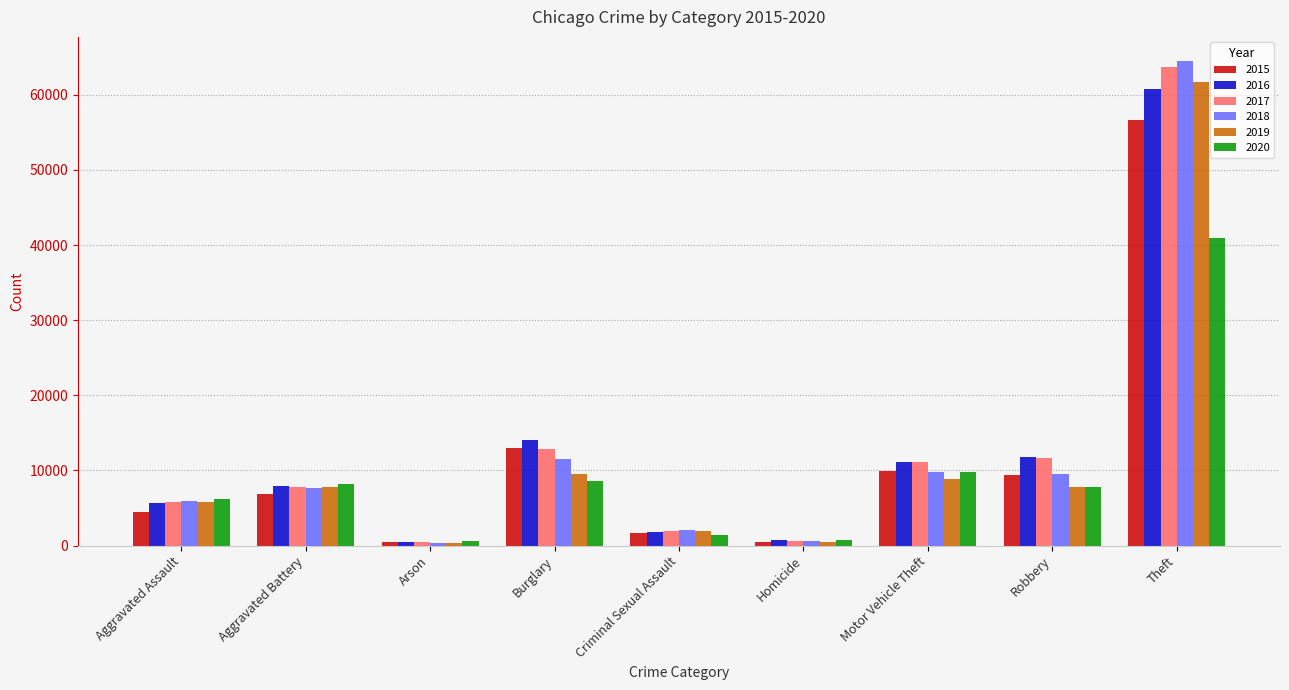

What is the difference between the highest and lowest values at Motor Vehicle Theft?

2332